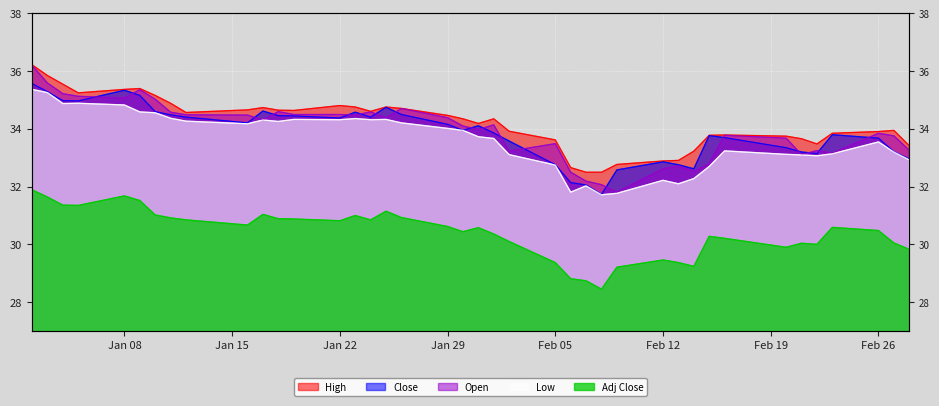

Which series has the widest spread of values?

Open